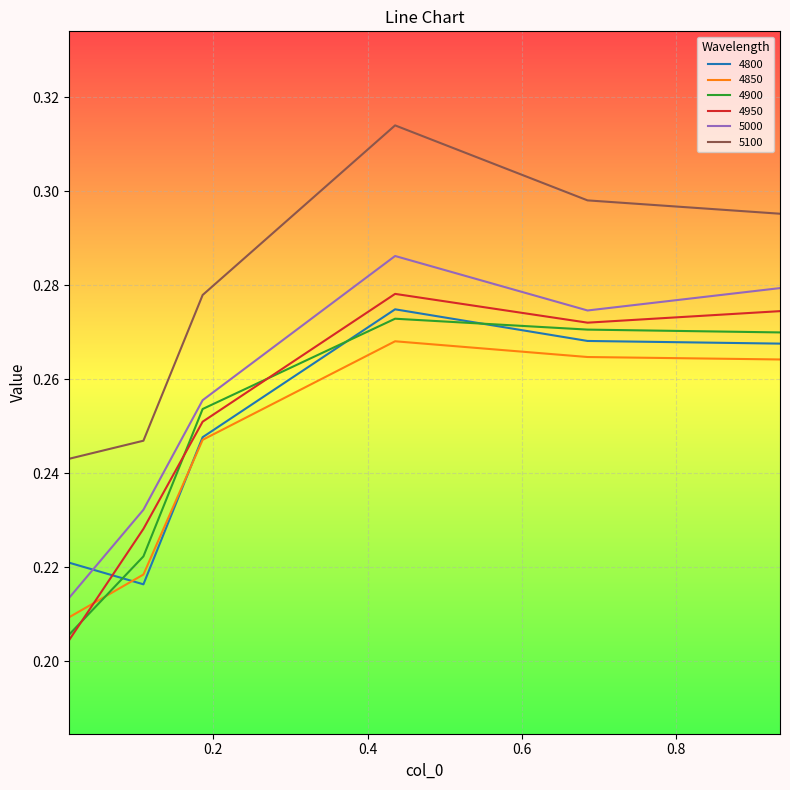

Which series has the widest spread of values?

4950